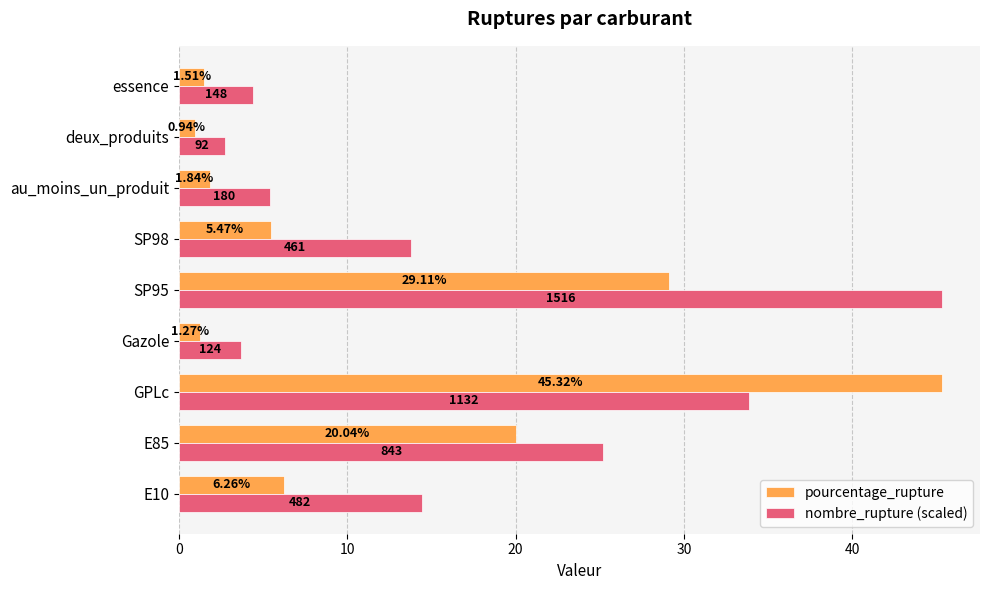

At which category is the sum across all series the highest?

GPLc